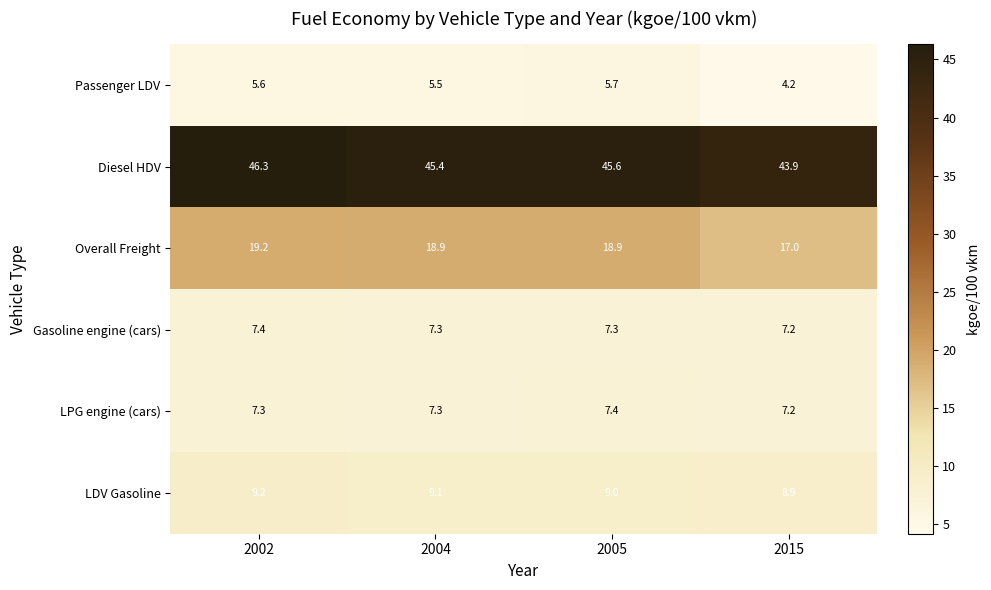

What is the approximate value of LDV Gasoline at 2002?

9.2